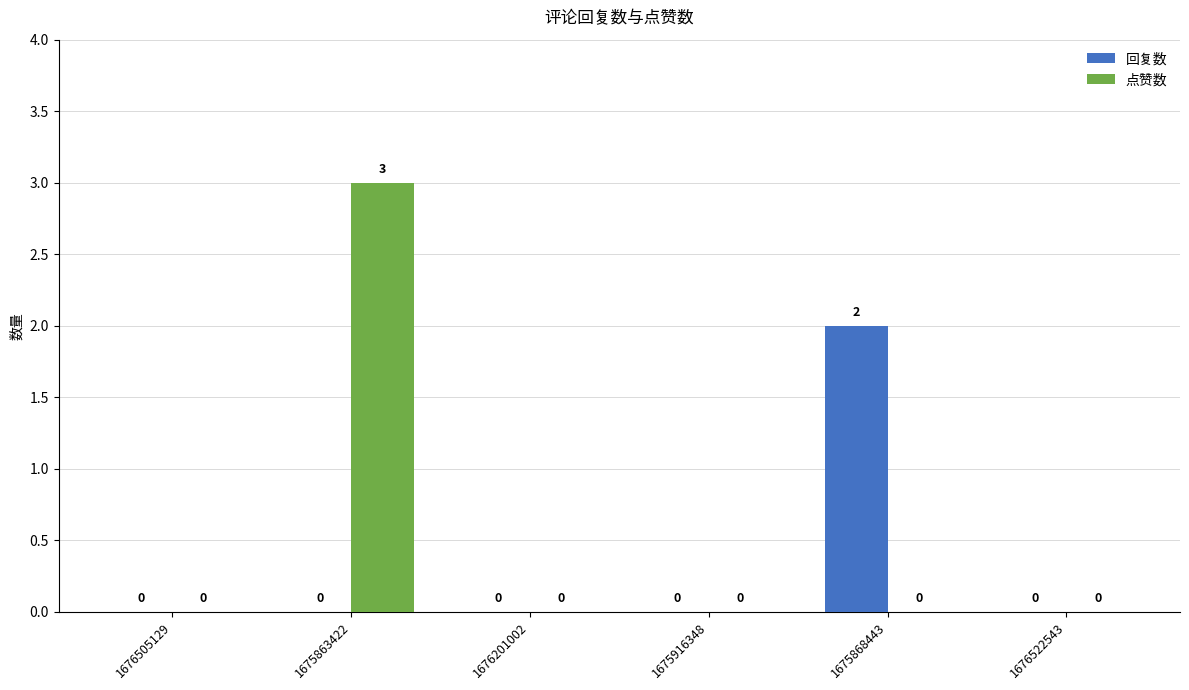

At which category is the sum across all series the highest?

1675863422